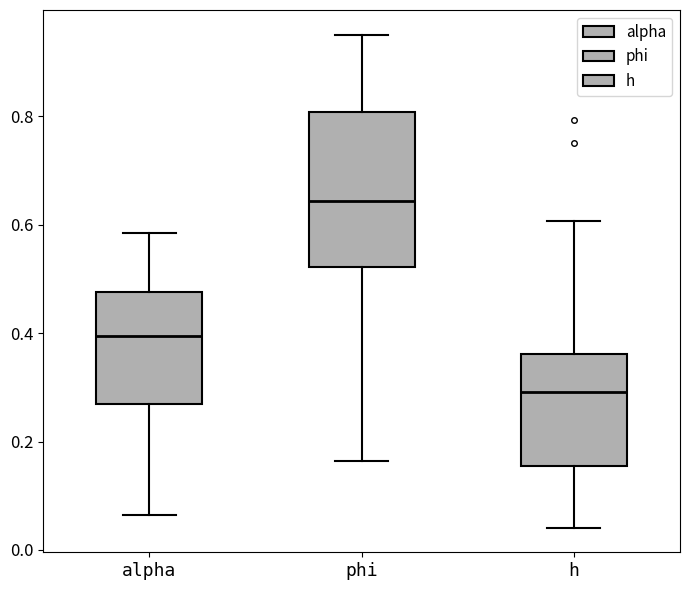

Reading left to right, transcribe this box plot: for each box, give where its median line is, the range the box spans, and where its two whiskers end, as read against the y-axis. The values are not printed on the chart, so give them approximately, as read against the axis.

alpha: median 0.40, box 0.28 to 0.48, whiskers 0.06 to 0.58
phi: median 0.64, box 0.52 to 0.80, whiskers 0.16 to 0.96
h: median 0.30, box 0.16 to 0.36, whiskers 0.04 to 0.60